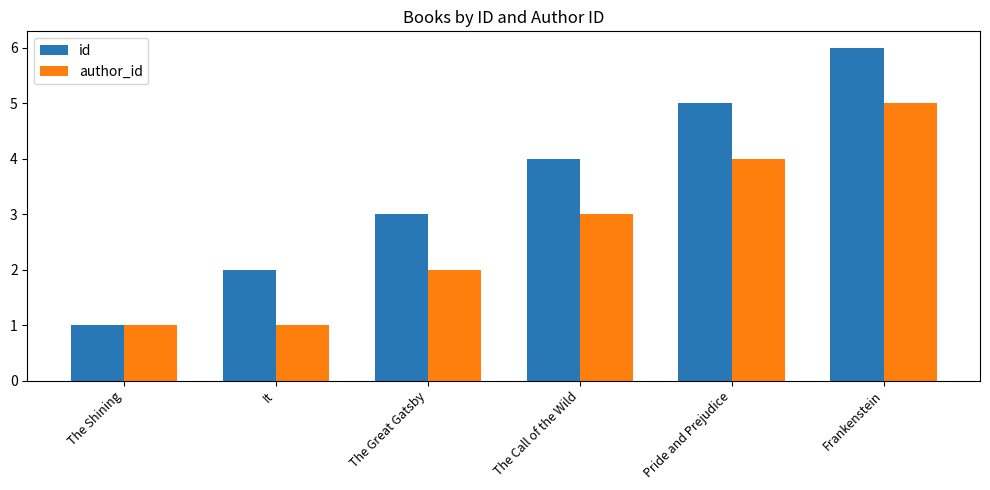

Is the value of id at The Shining greater than the value of author_id at The Call of the Wild?

No